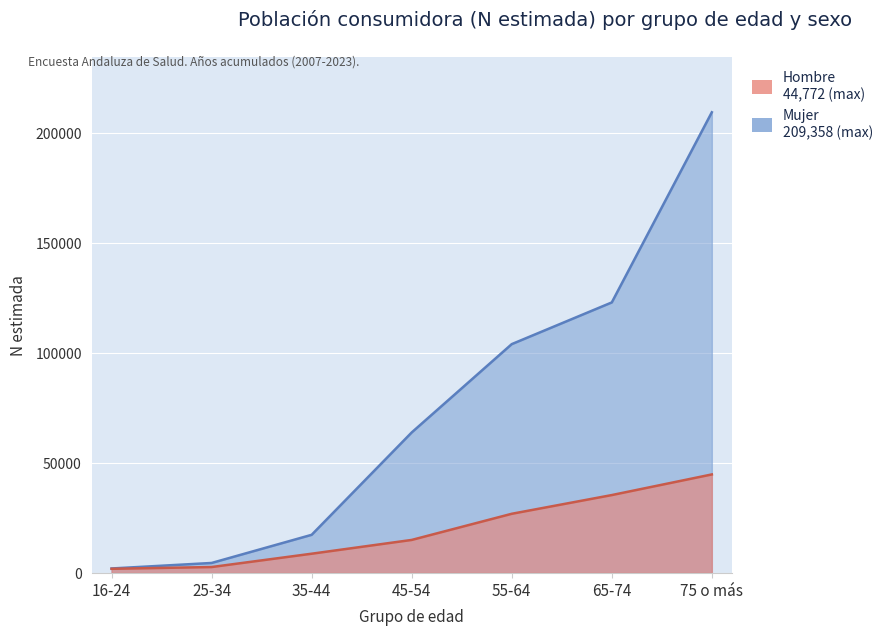

True or false: Hombre and Mujer cross at least once.

False